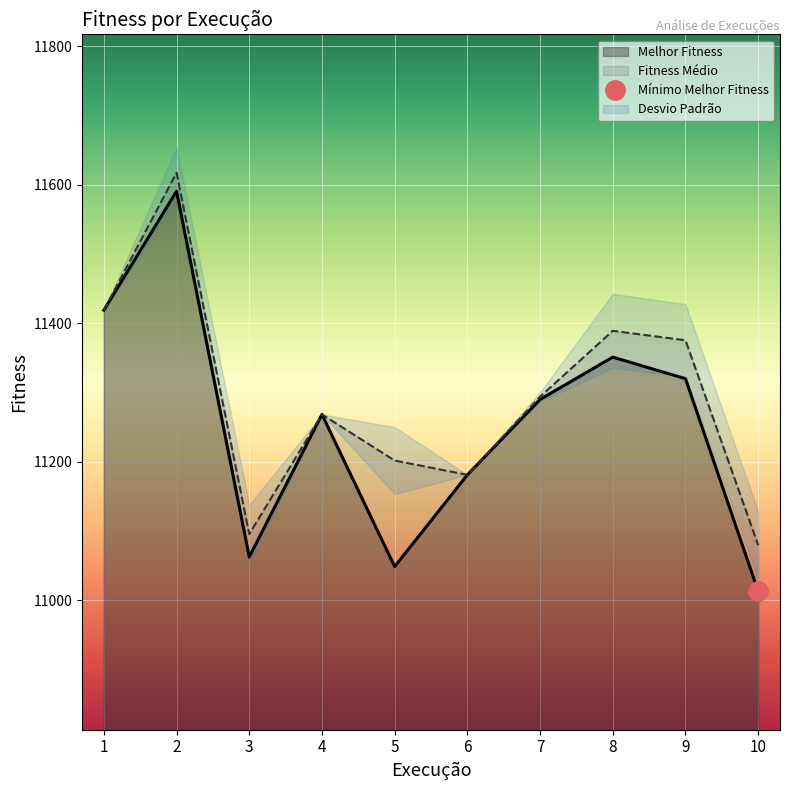

What is the sum of all Fitness Médio values?

112921.9